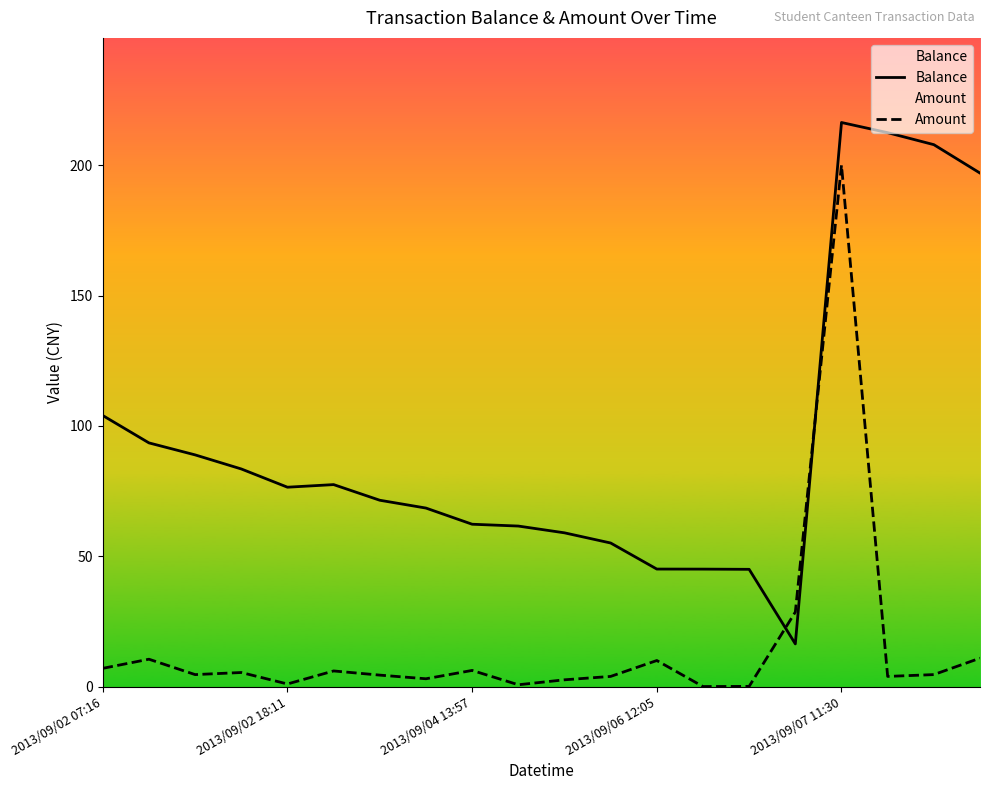

Which series has the widest spread of values?

Balance